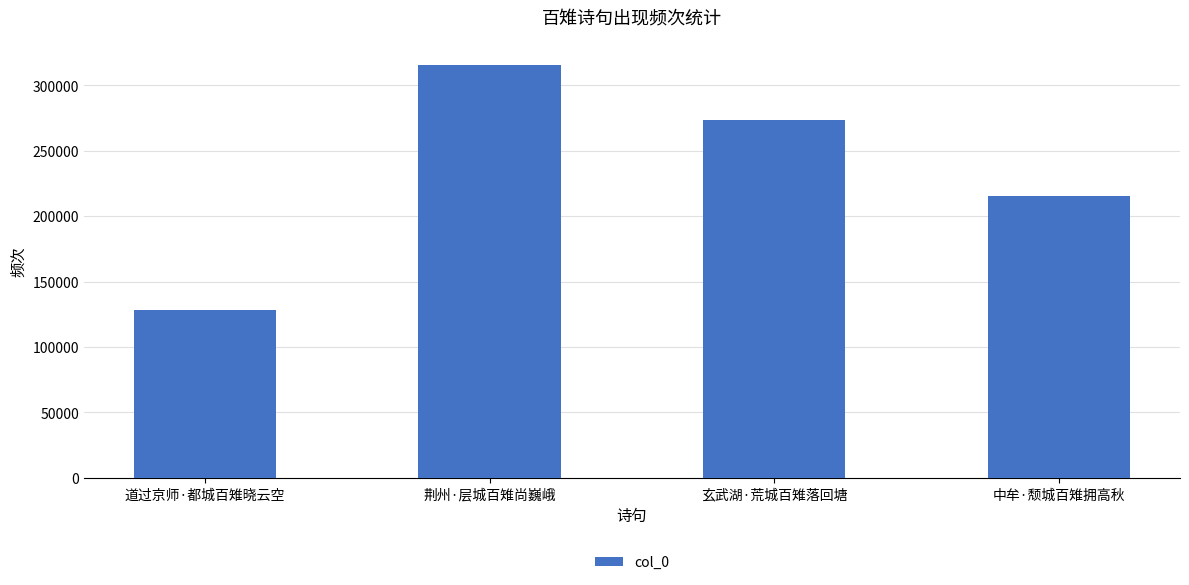

What is the change in value from 荆州·层城百雉尚巍峨 to 玄武湖·荒城百雉落回塘?

-42522